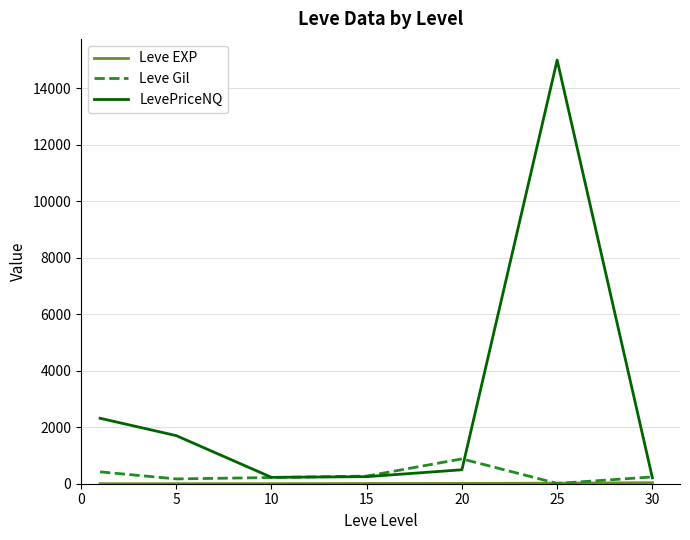

Which series has the widest spread of values?

LevePriceNQ